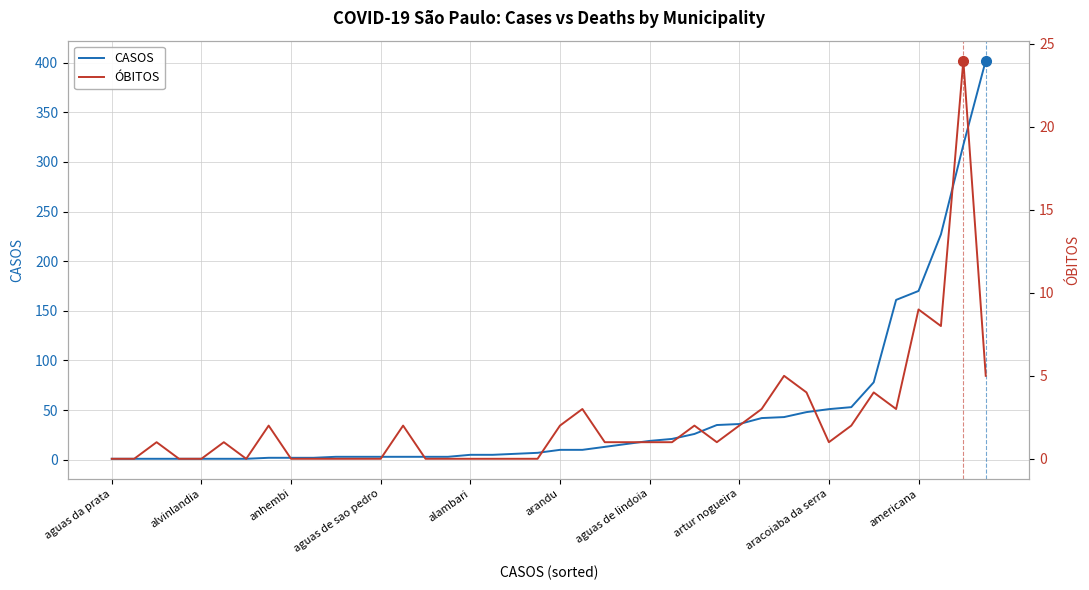

How many series are shown in this chart?

2